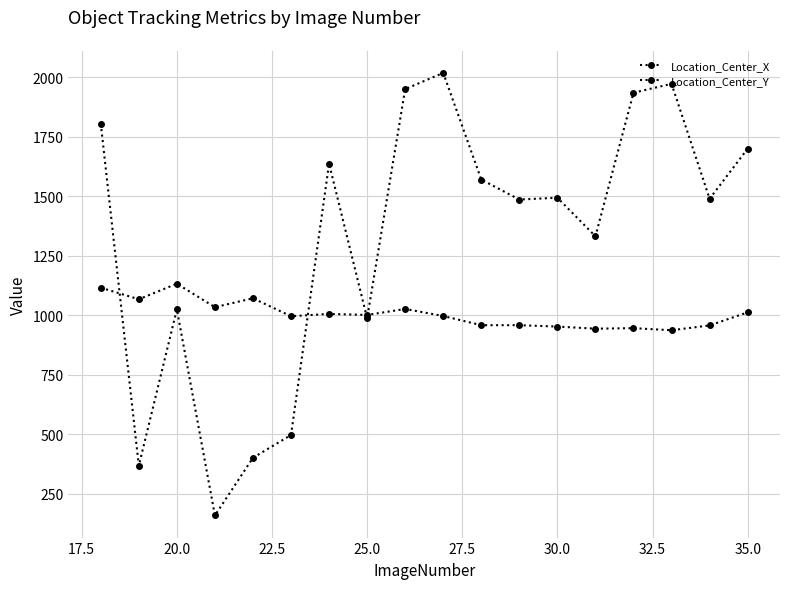

How many data points in Location_Center_X are less than 1493?

9